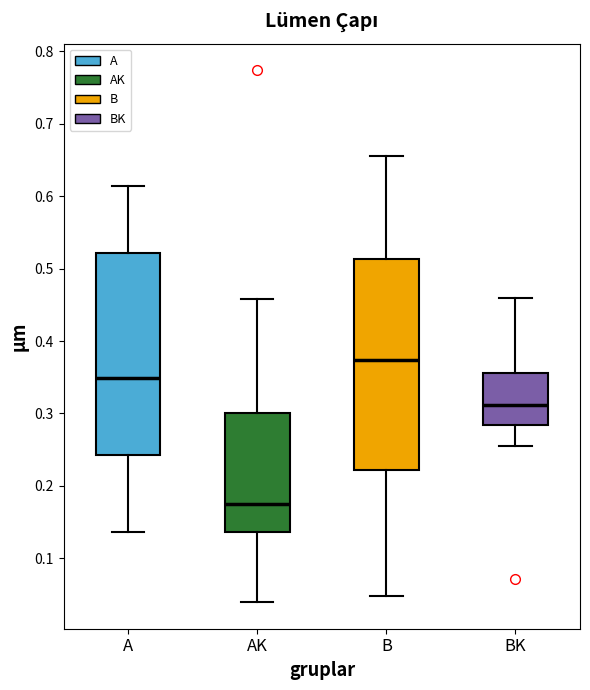

Where does the upper whisker of the box for B end on the y-axis? The values are not printed on the chart, so give them approximately, as read against the axis.

0.66